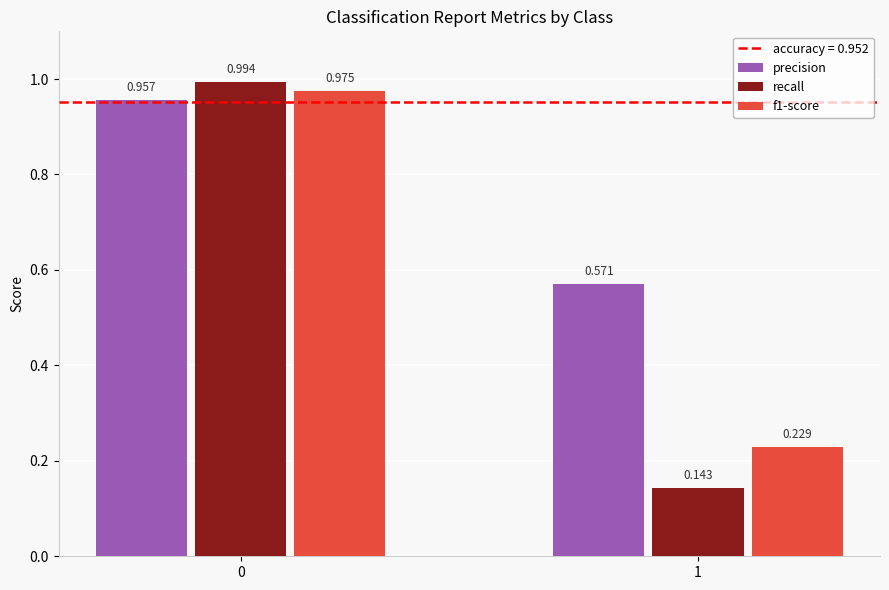

Which series has the largest total across all categories?

precision